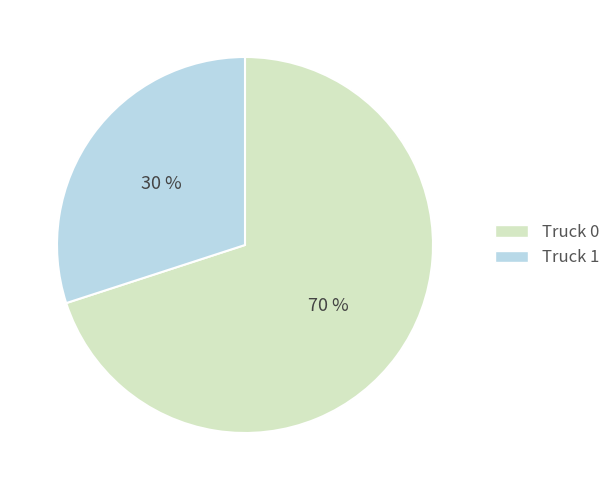

The Truck 0 slice represents 70% of the pie. True or false?

True